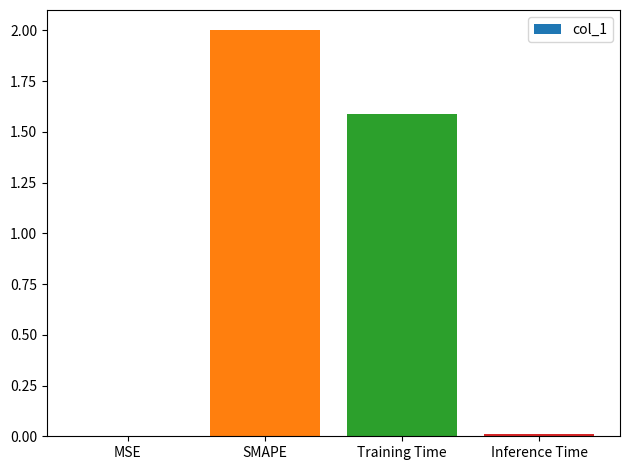

How many values exceed 1?

2